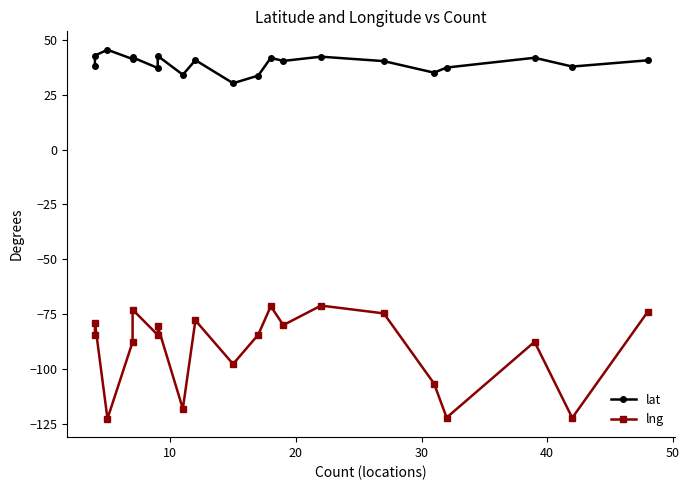

How many lines are shown in the chart?

2